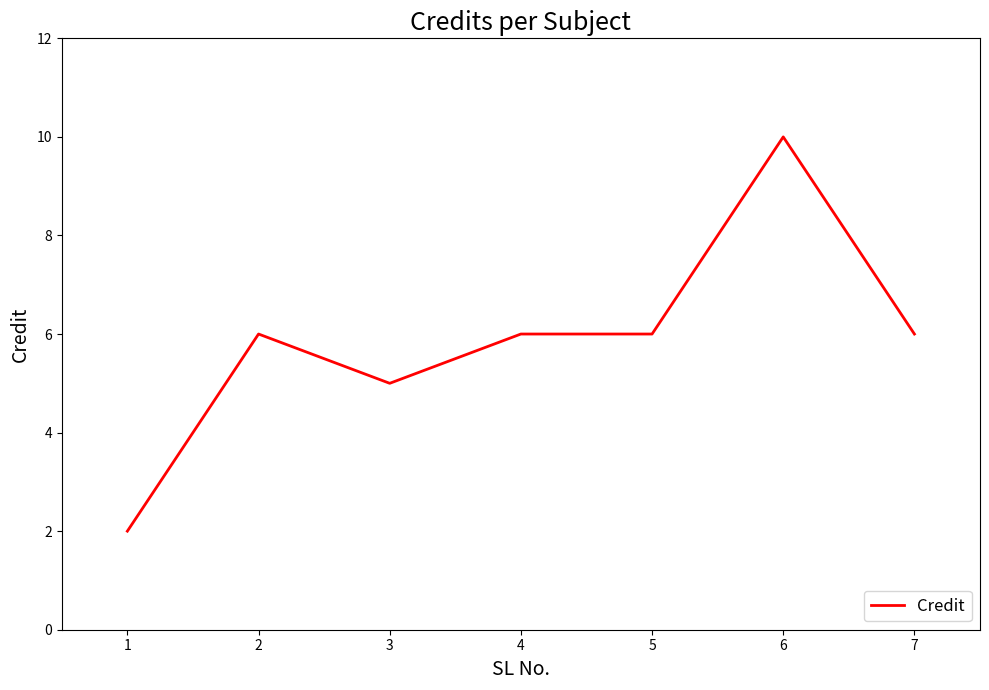

Where is the first local minimum?

3